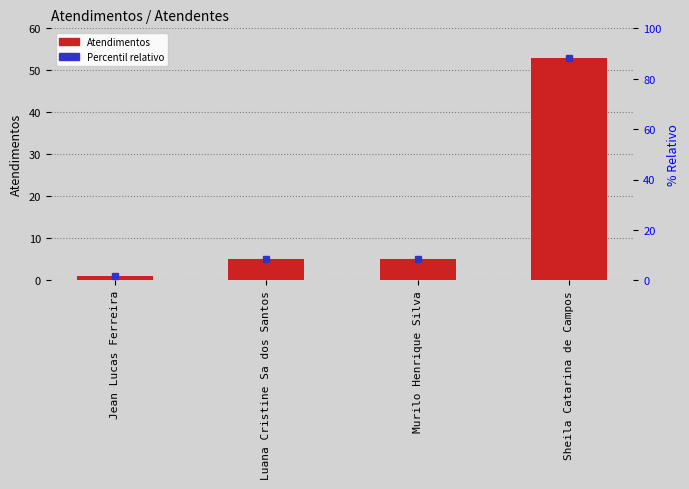

Reading left to right, list all the values displayed in this chart.

Jean Lucas Ferreira=1	Luana Cristine Sa dos Santos=5	Murilo Henrique Silva=5	Sheila Catarina de Campos=53